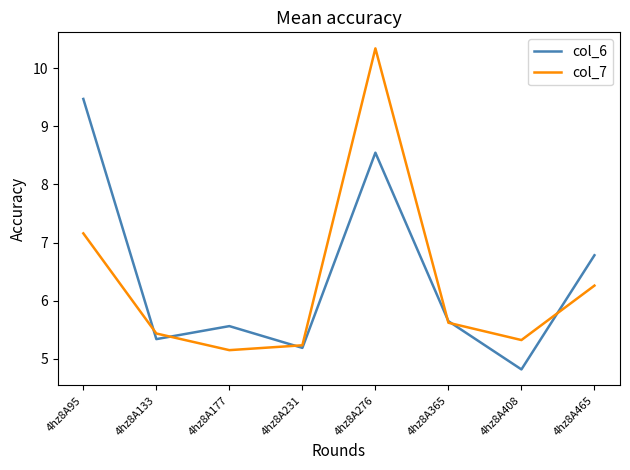

What are all the series names shown in the legend?

col_6, col_7